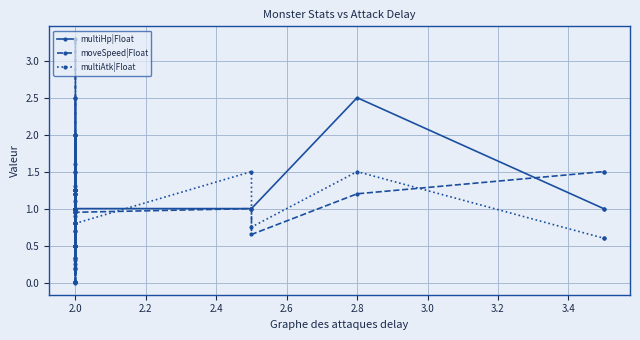

Which series has the largest total across all categories?

multiHp|Float